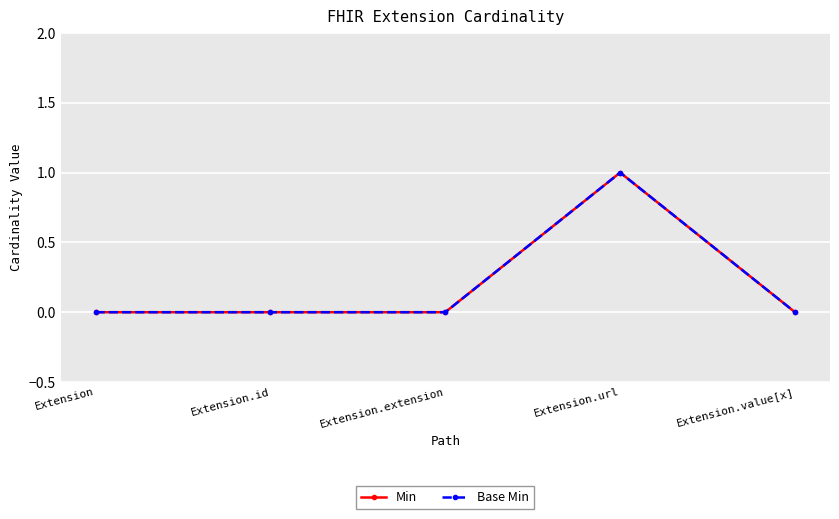

What is the highest value of the Min series?

1